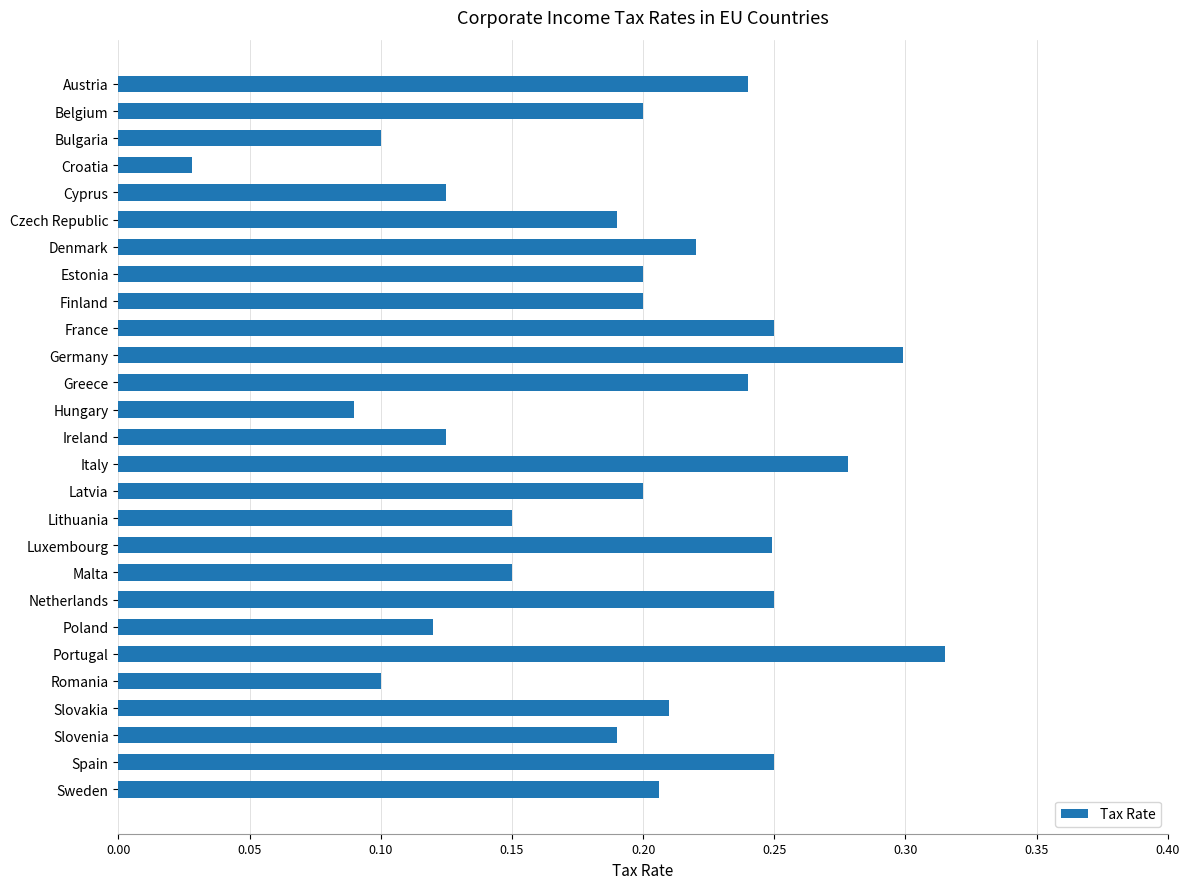

What is the label of the 26th bar from the bottom?

Belgium